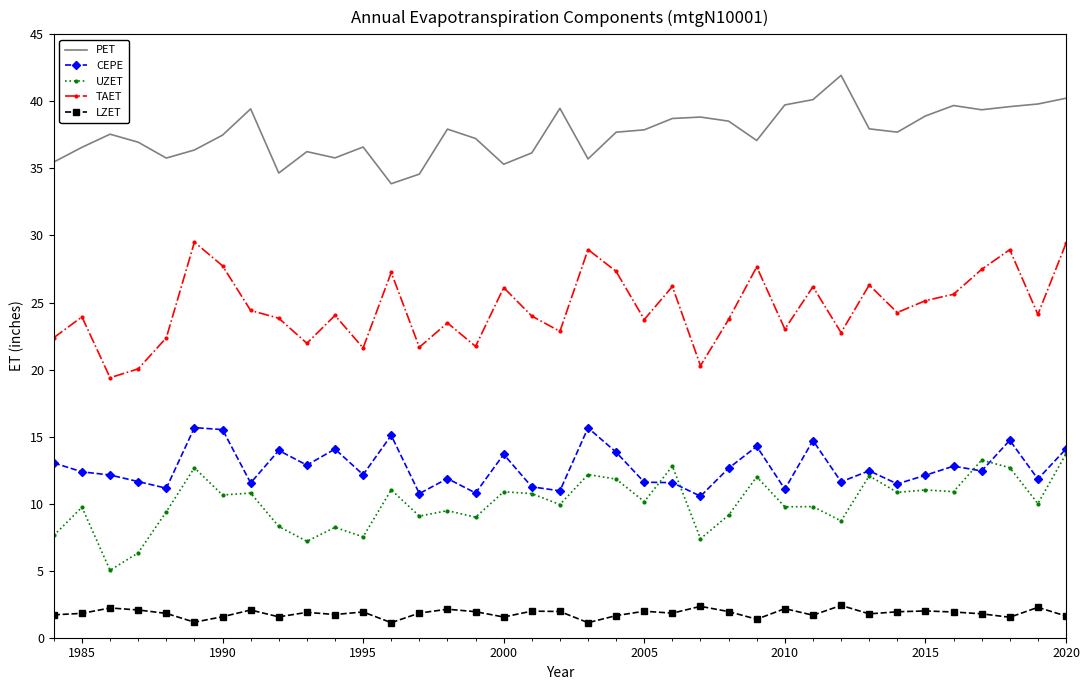

What are all the series names shown in the legend?

PET, CEPE, UZET, TAET, LZET